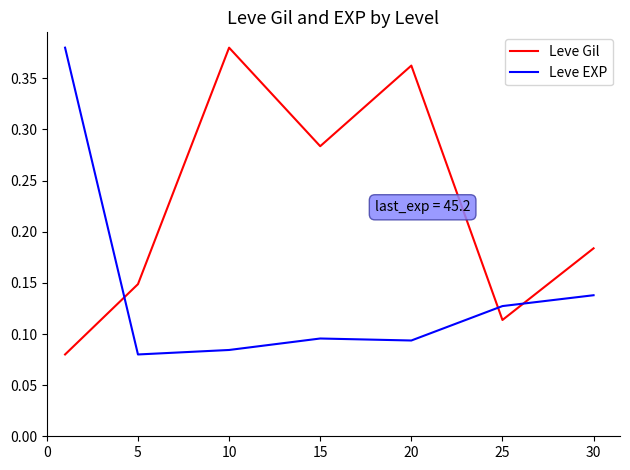

True or false: Leve Gil and Leve EXP intersect in this chart.

True